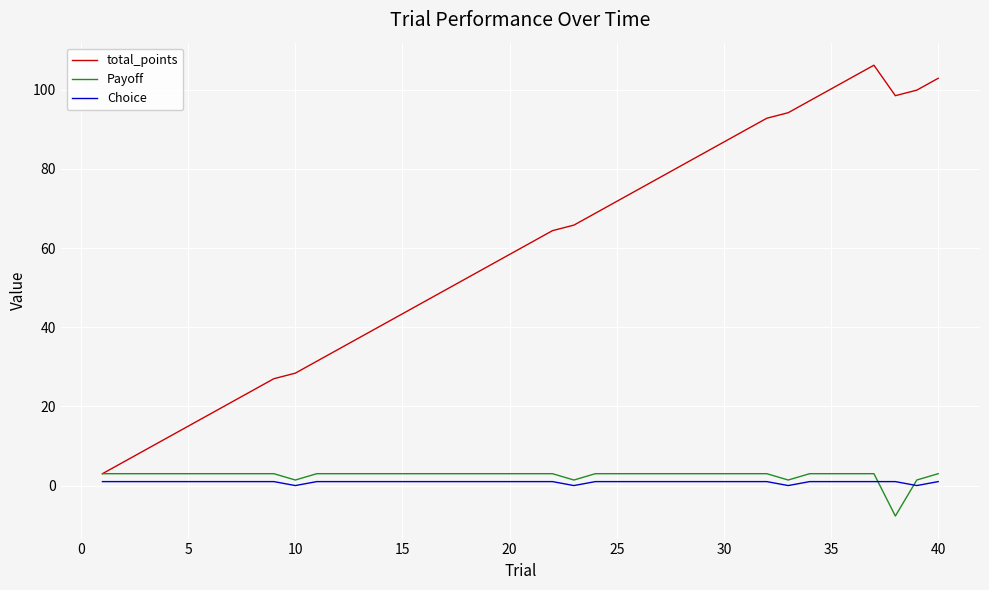

What are all the series names shown in the legend?

total_points, Payoff, Choice